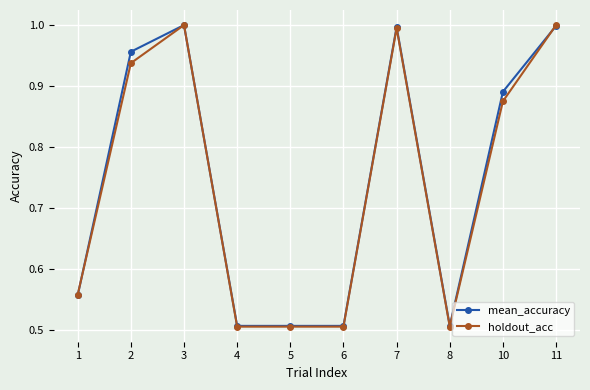

Between 7 and 8, which series saw the biggest shift?

mean_accuracy